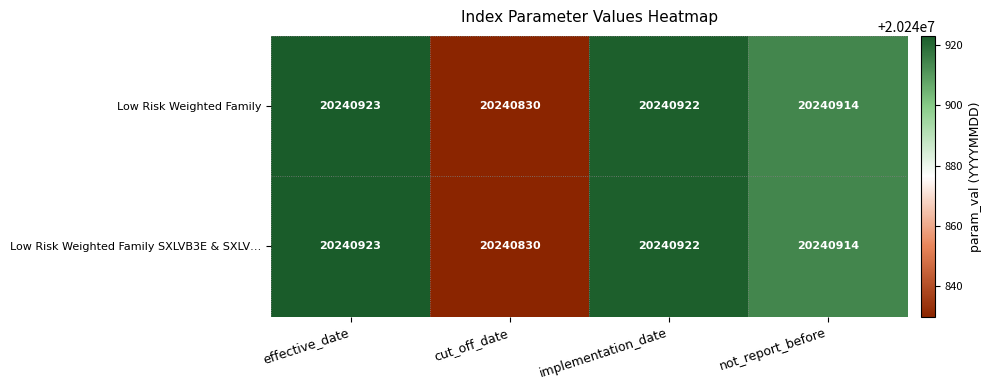

Is the value of Low Risk Weighted Family at cut_off_date greater than the value of Low Risk Weighted Family SXLVB3E & SXLV… at not_report_before?

No